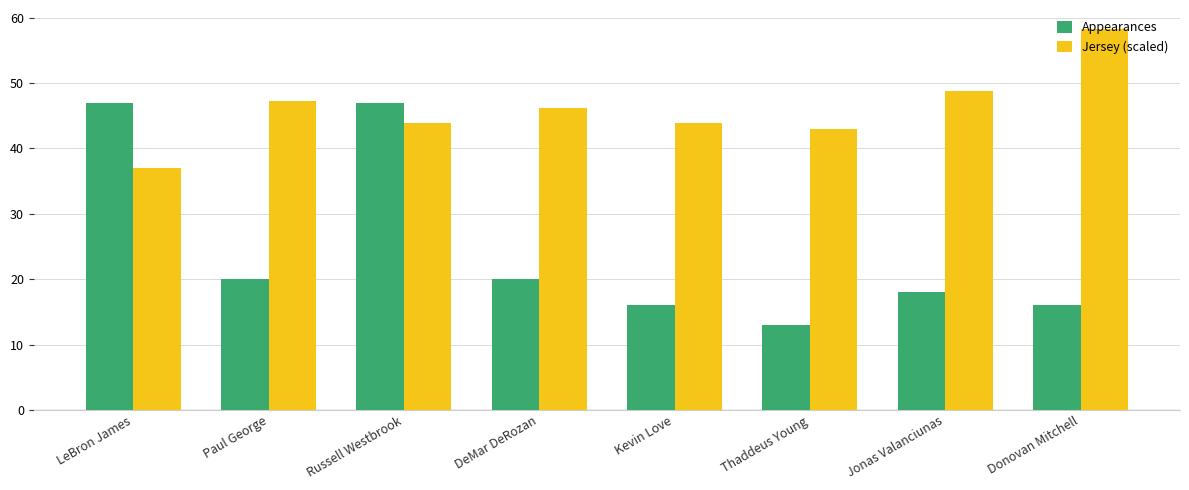

What is the label of the 6th bar from the right?

Russell Westbrook